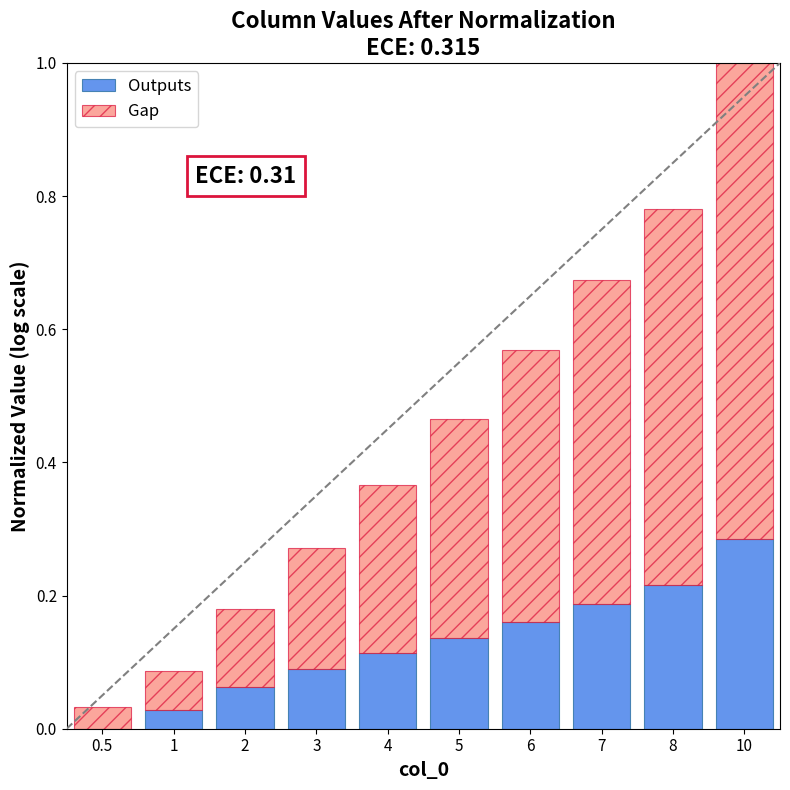

What is the sum of all Outputs values?

1.3